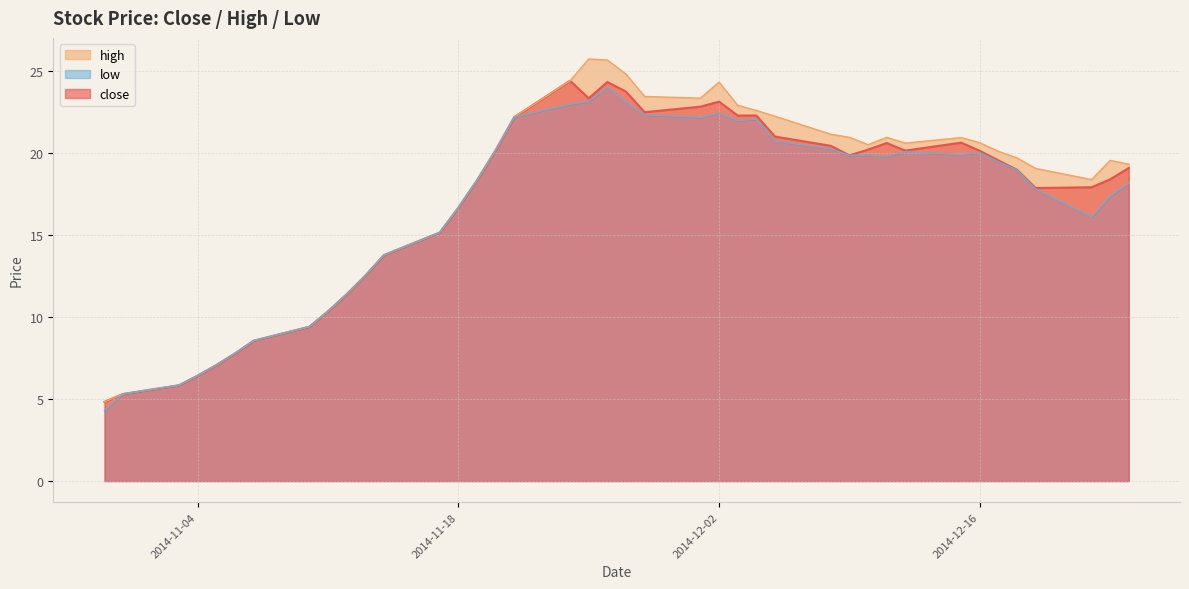

At 2014-12-15, list the series in order from smallest to largest.

low, close, high